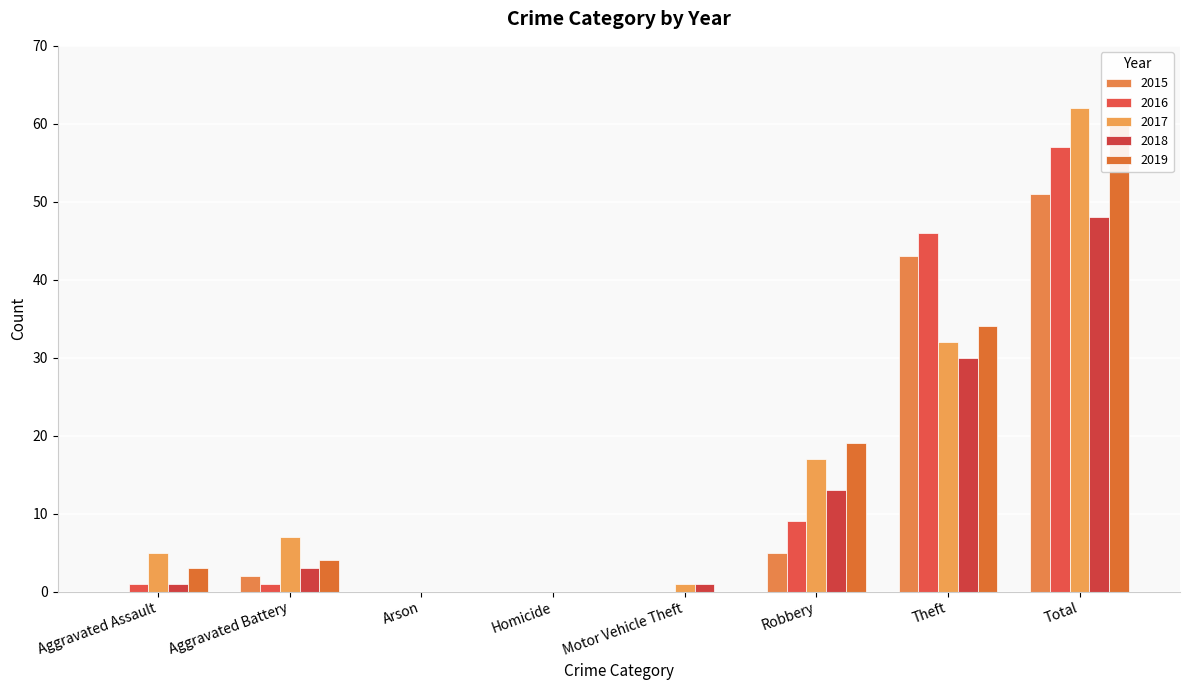

True or false: 2017 has a value of 0 at Arson.

True